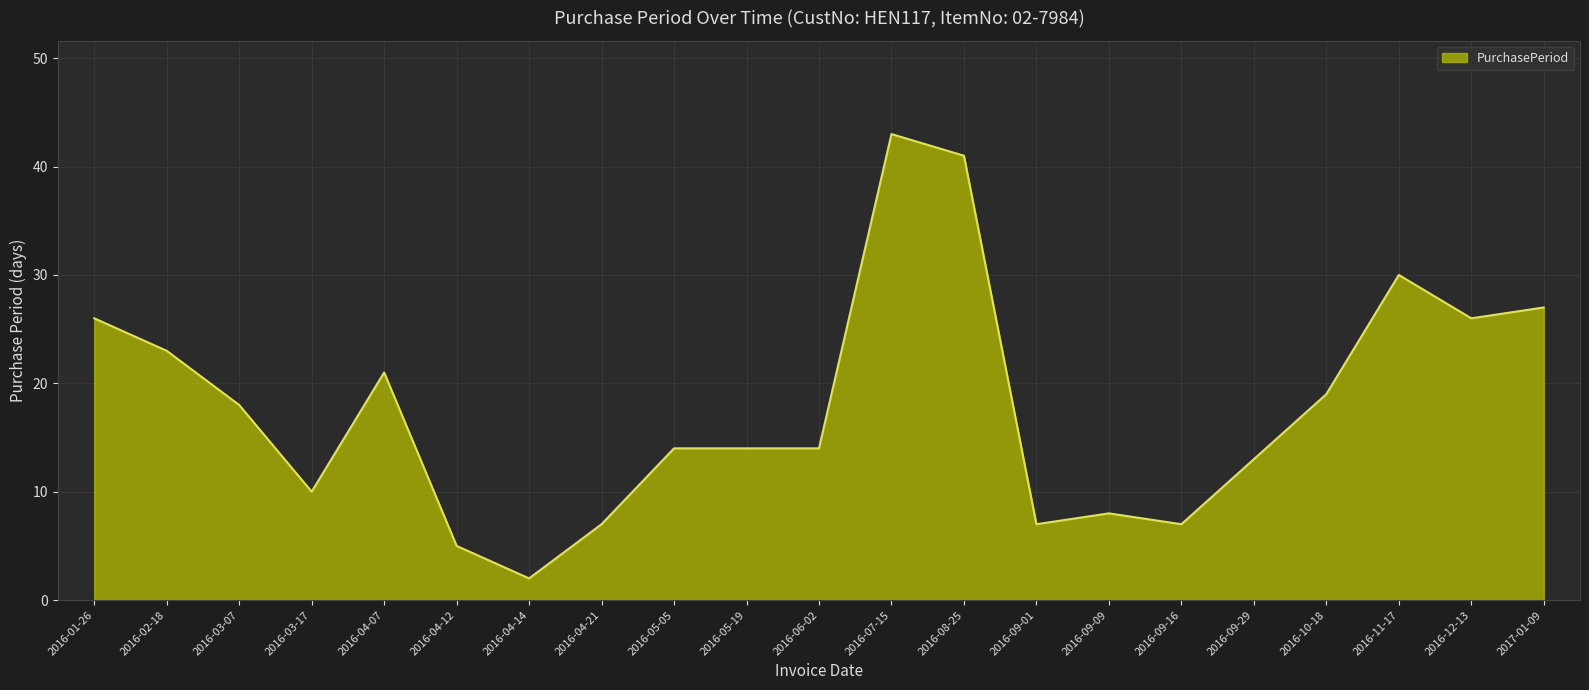

Which has a higher value, 2016-06-02 or 2016-09-16?

2016-06-02